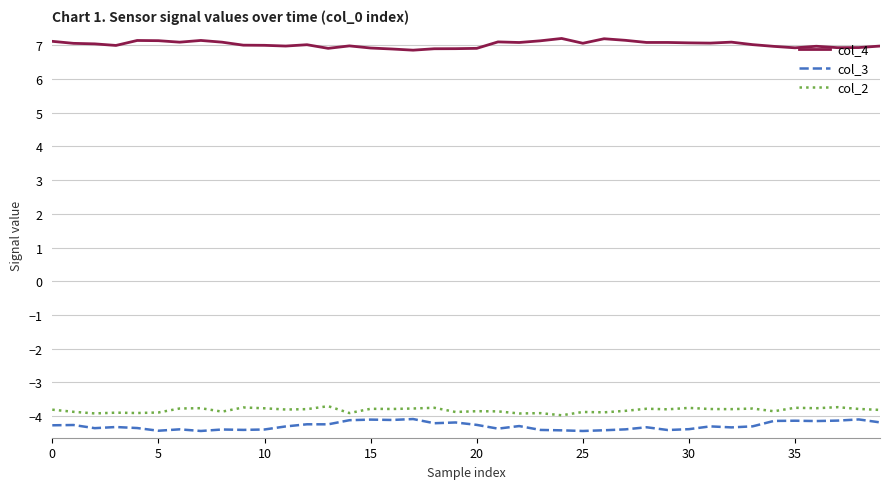

Is this an area chart (filled region under the line)?

No